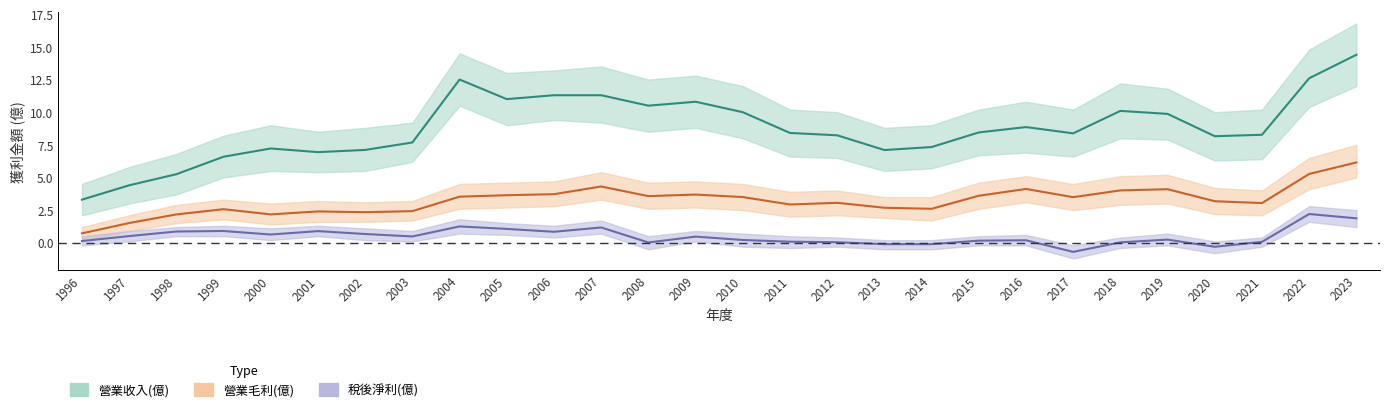

What is the difference between the highest and lowest values at 2022?

10.4